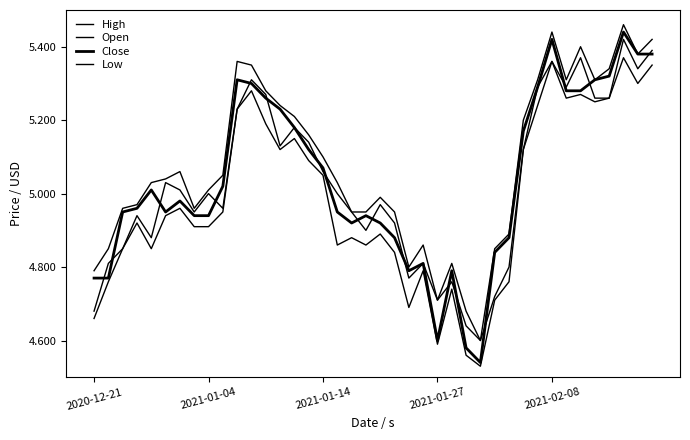

Does the chart display data point markers on the line(s)?

No